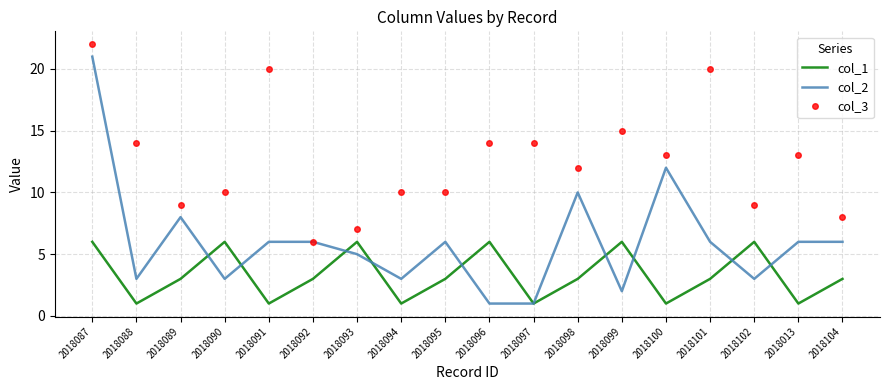

At which category is the sum across all series the highest?

2018087